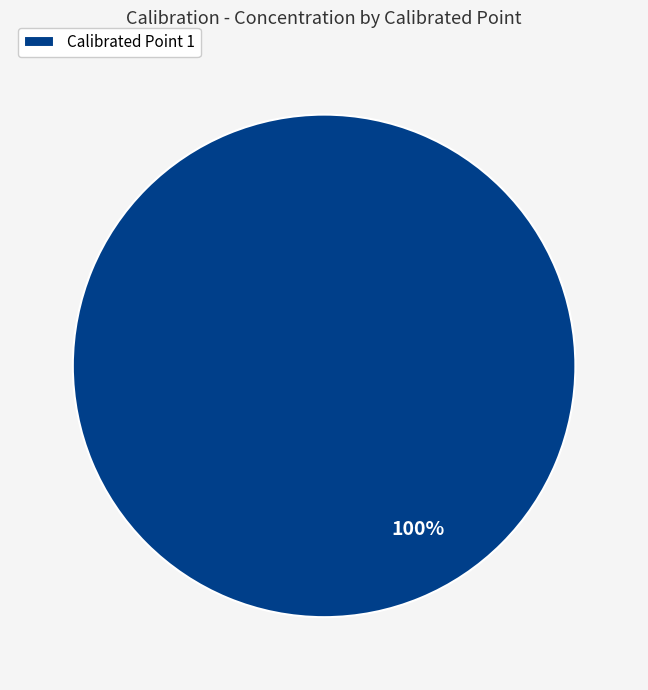

To the nearest percent, what percentage of the pie is Calibrated Point 1?

100%